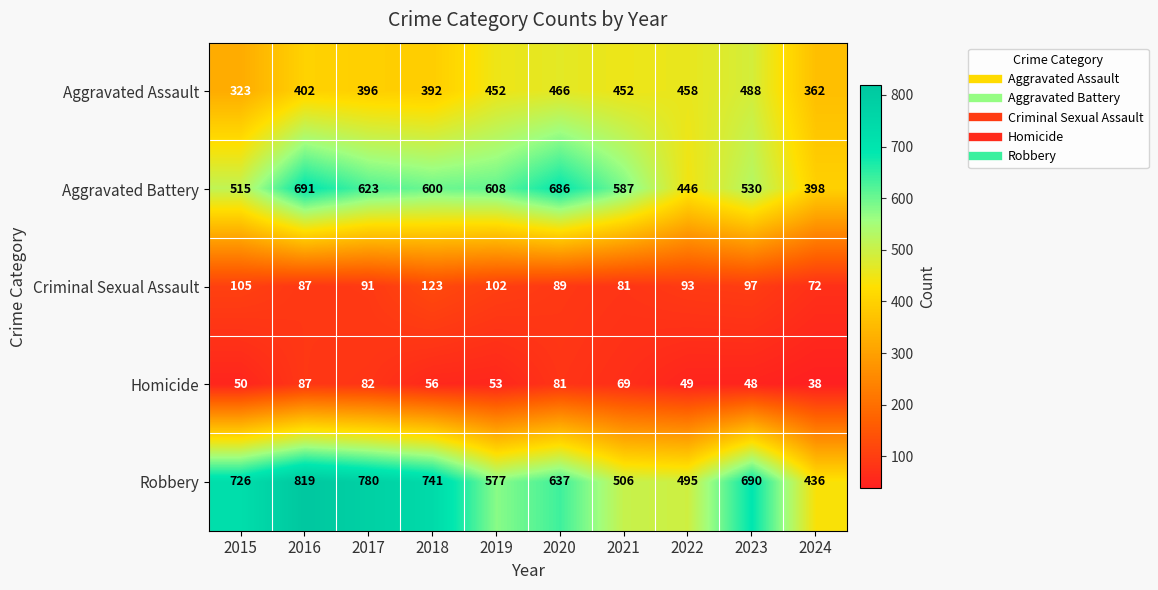

The value of Robbery at 2021 is 506. True or false?

True